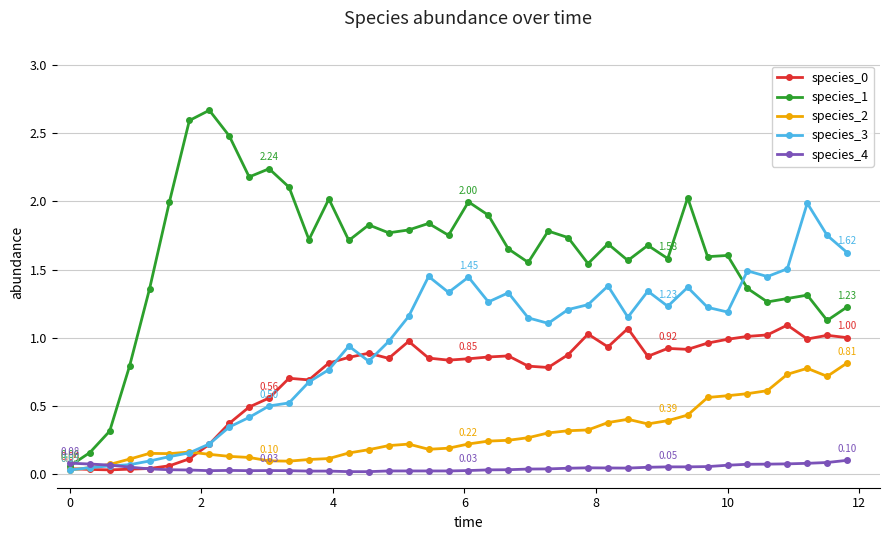

Which series has the widest spread of values?

species_1